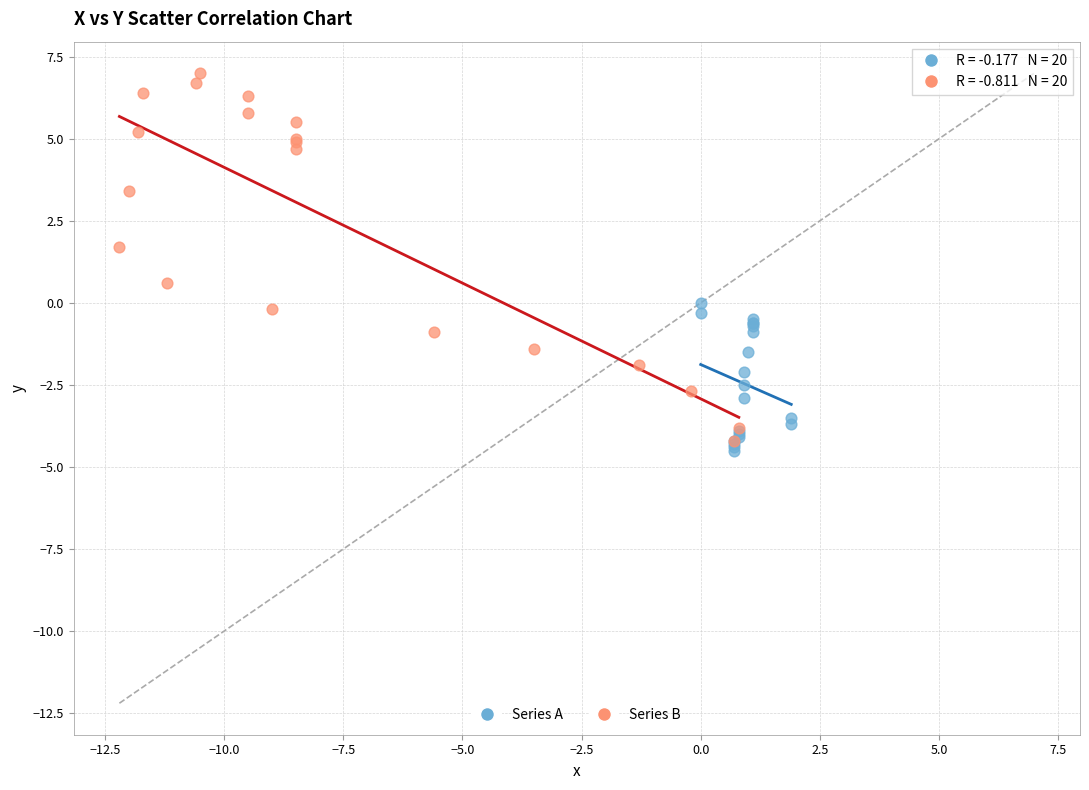

Which series has the largest Y range (max minus min)?

Series B